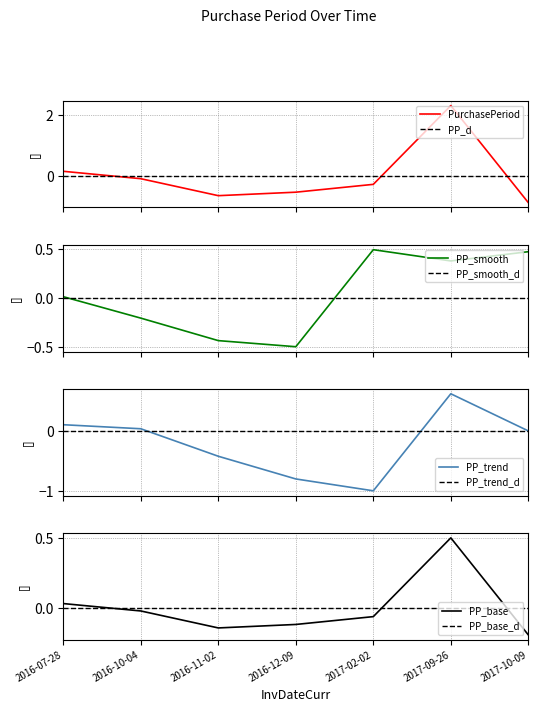

At which label is the value closest to 0?

2016-10-04